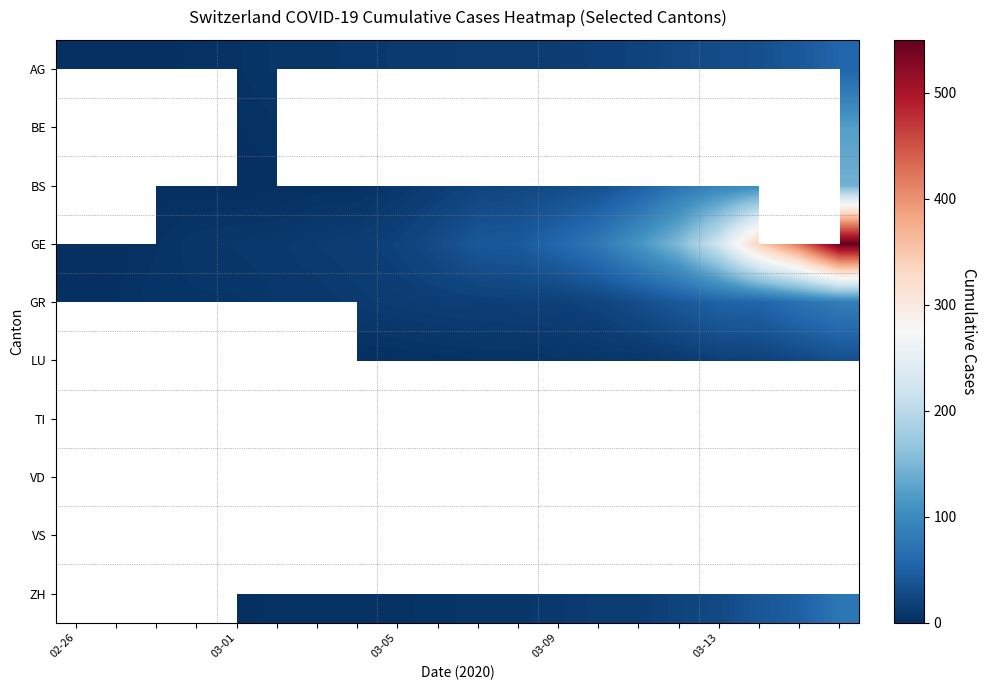

At which category does the chart reach its peak across all series?

19